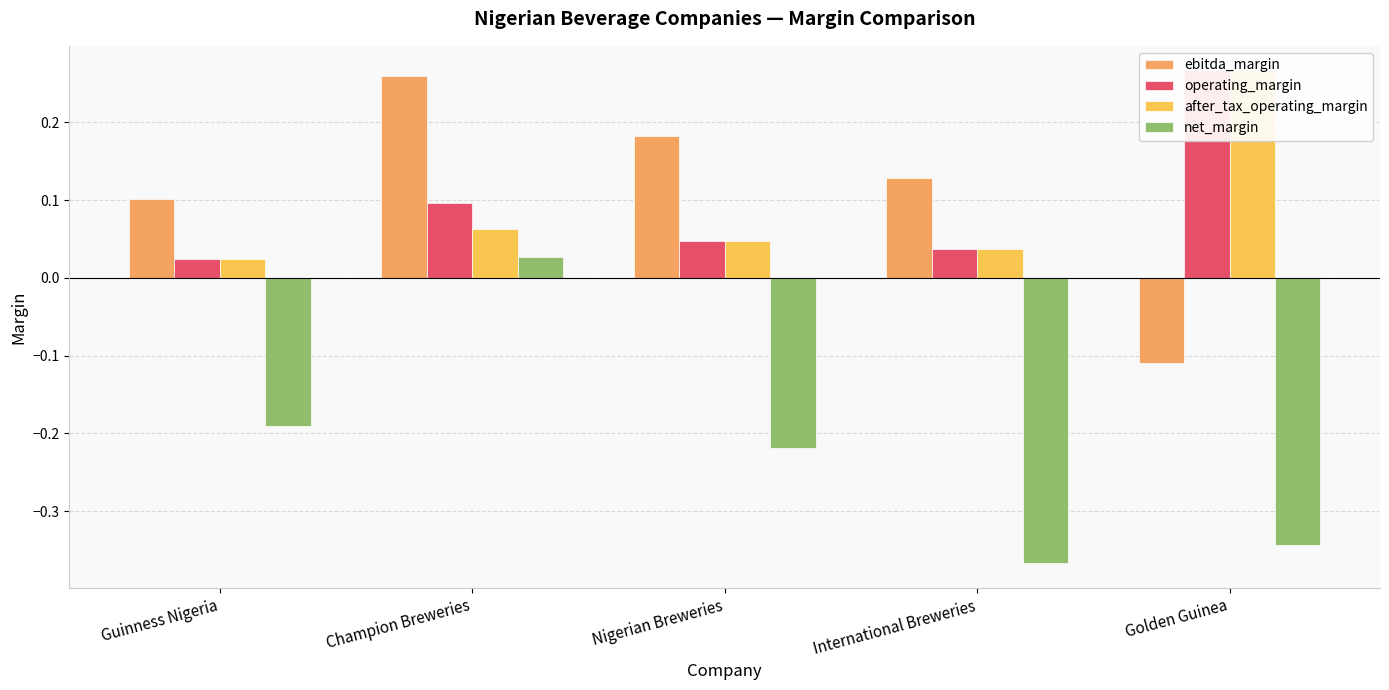

What is the label of the 1st bar from the left?

Guinness Nigeria